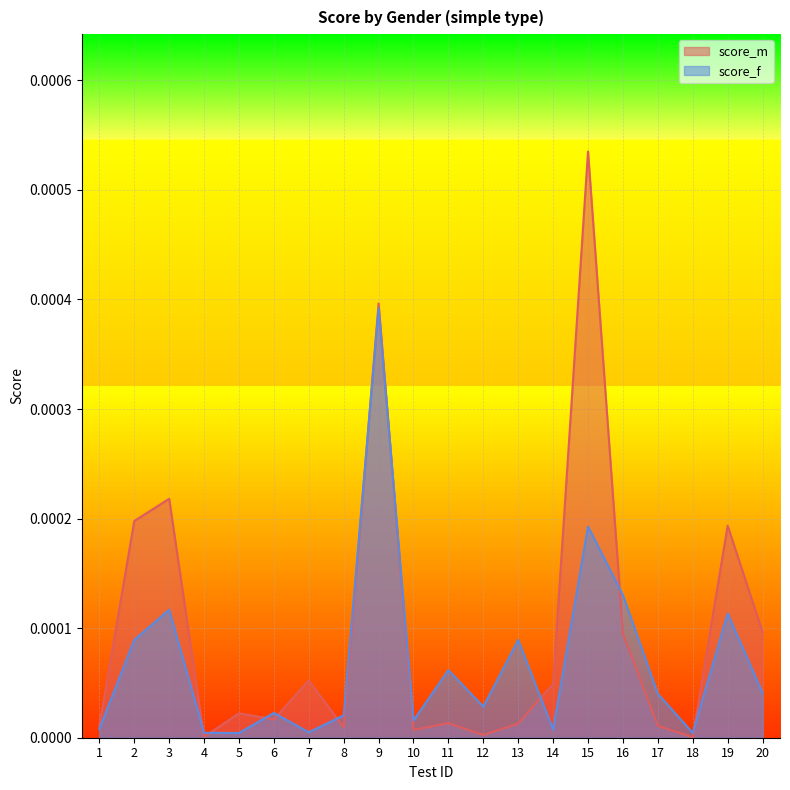

How many intersections are there between score_m and score_f?

10